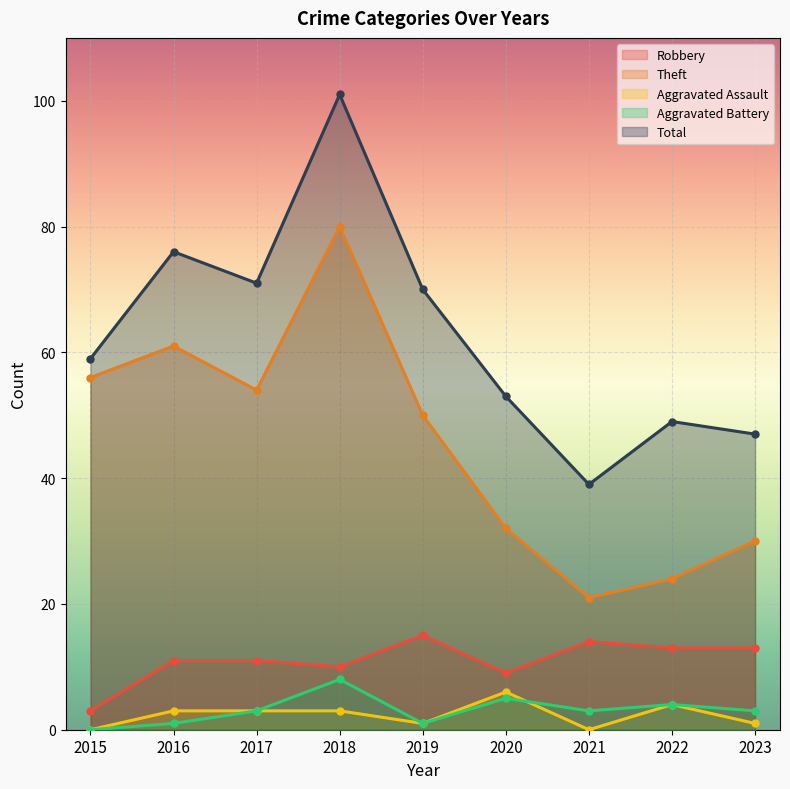

Count the number of data series in this chart.

5